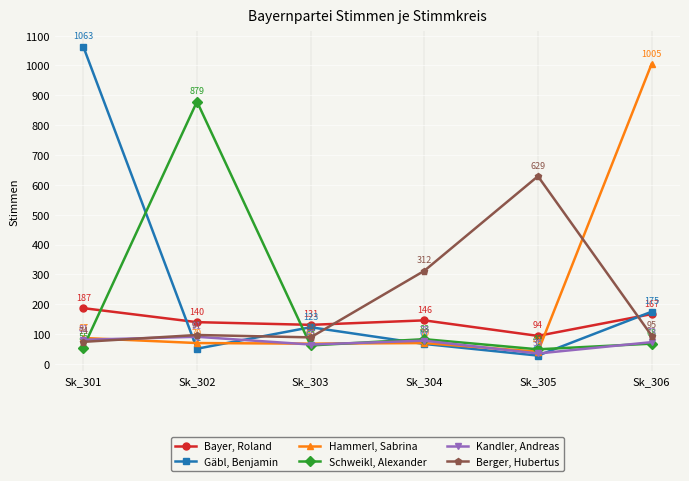

Where is Hammerl, Sabrina nearest to the value 523?

Sk_301